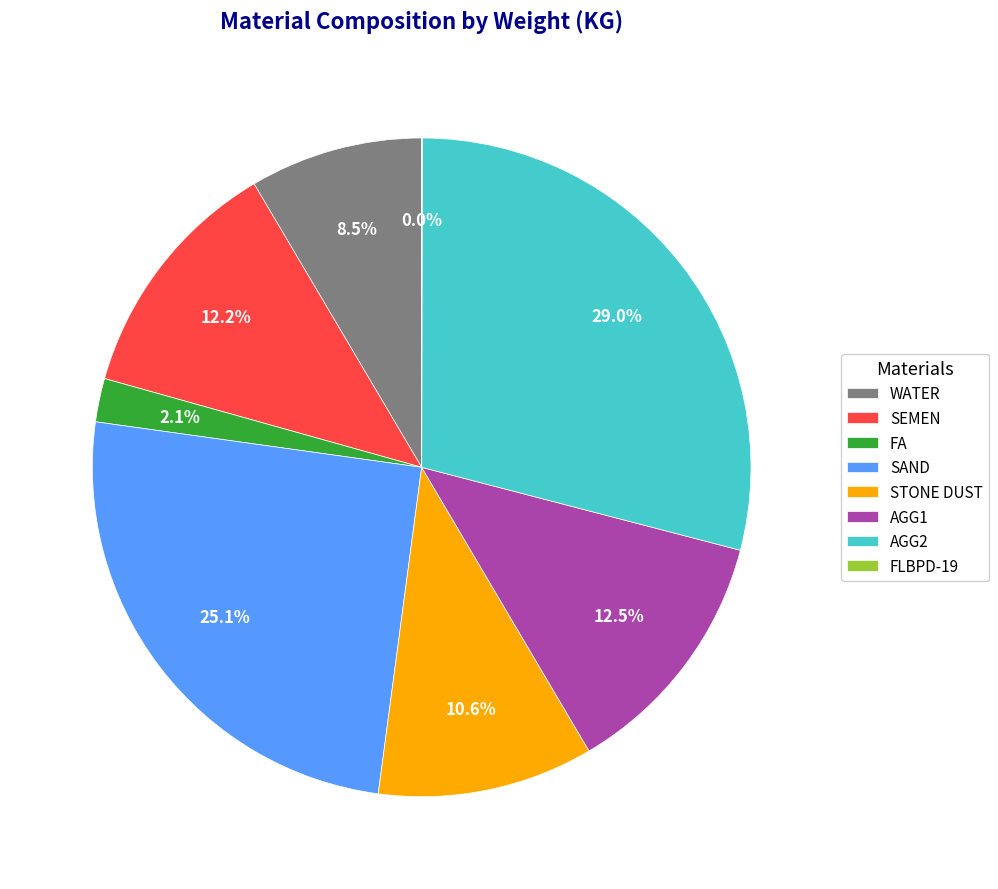

Between STONE DUST and WATER, which is larger?

STONE DUST